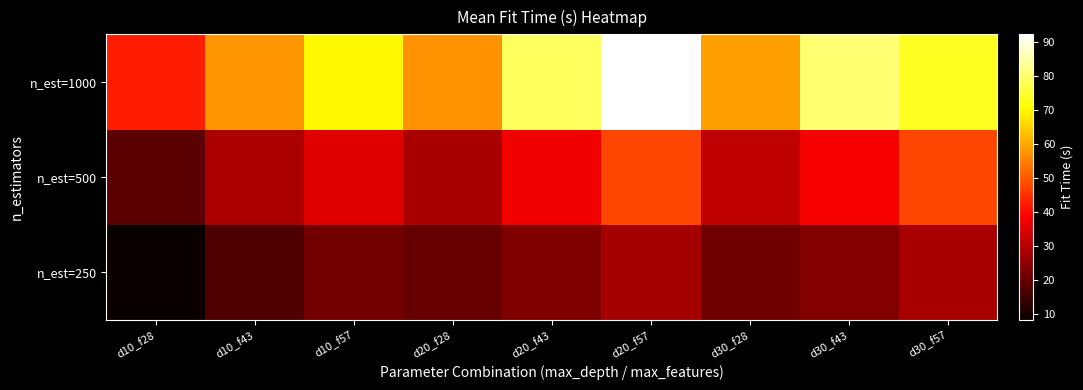

Rank the series by their maximum value, from highest to lowest.

n_est=1000, n_est=500, n_est=250